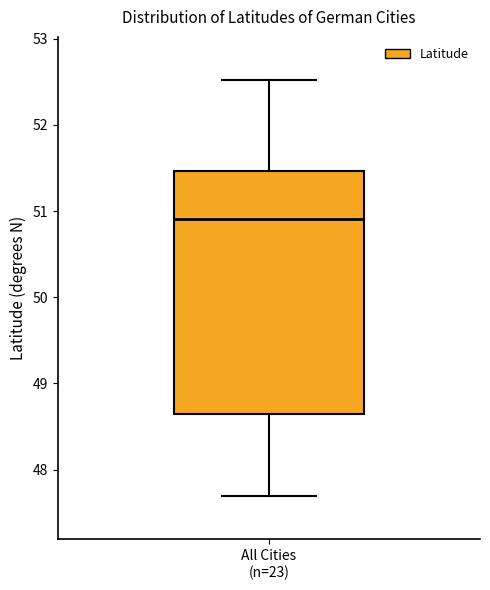

Where does the lower whisker of the box for All Cities (n=23) end on the y-axis? The values are not printed on the chart, so give them approximately, as read against the axis.

47.7